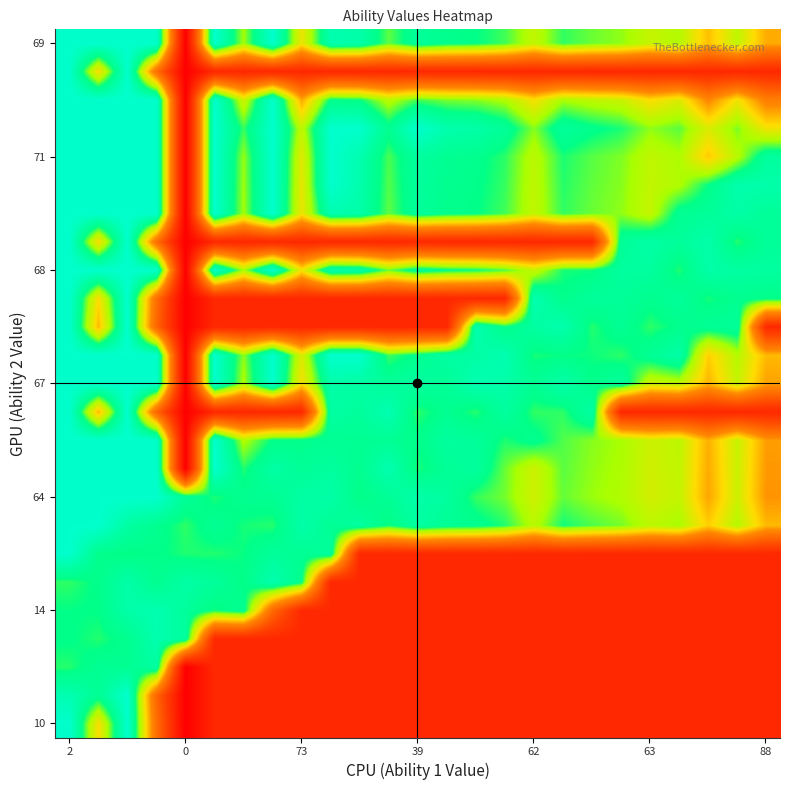

At which category is the sum across all series the highest?

73